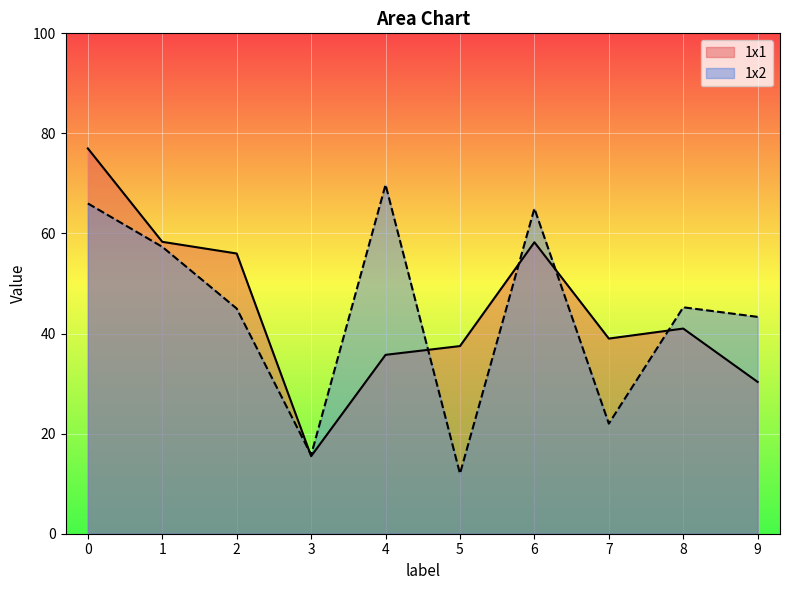

Which series changed the most between 3 and 5?

1x1